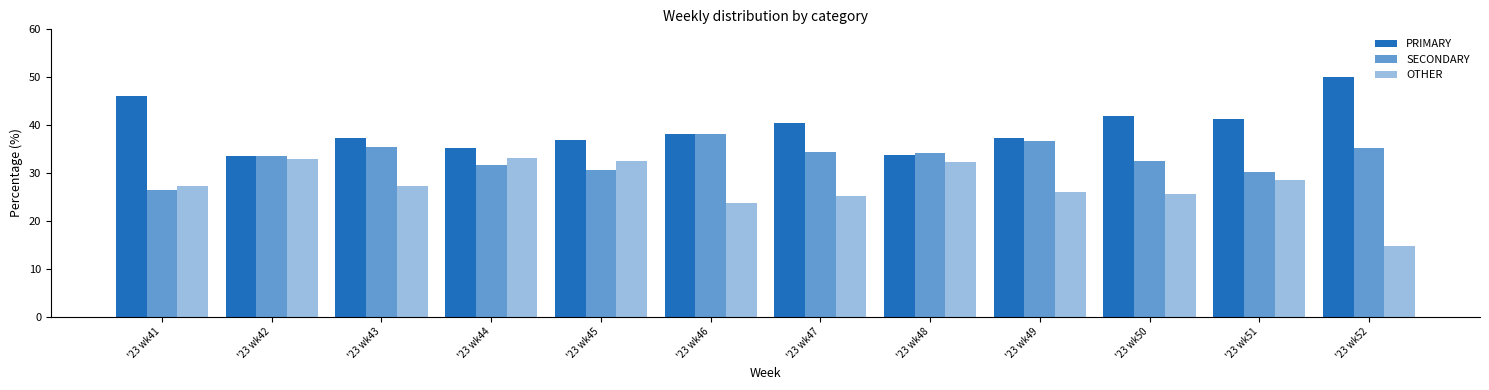

Reading left to right, list all the values displayed in this chart.

PRIMARY: '23 wk41=46.2	'23 wk42=33.5	'23 wk43=37.4	'23 wk44=35.3	'23 wk45=36.9	'23 wk46=38.1	'23 wk47=40.4	'23 wk48=33.7	'23 wk49=37.3	'23 wk50=42.0	'23 wk51=41.2	'23 wk52=50.0
SECONDARY: '23 wk41=26.5	'23 wk42=33.5	'23 wk43=35.4	'23 wk44=31.7	'23 wk45=30.6	'23 wk46=38.1	'23 wk47=34.5	'23 wk48=34.1	'23 wk49=36.7	'23 wk50=32.4	'23 wk51=30.2	'23 wk52=35.2
OTHER: '23 wk41=27.4	'23 wk42=32.9	'23 wk43=27.2	'23 wk44=33.0	'23 wk45=32.5	'23 wk46=23.7	'23 wk47=25.1	'23 wk48=32.2	'23 wk49=26.0	'23 wk50=25.6	'23 wk51=28.6	'23 wk52=14.8